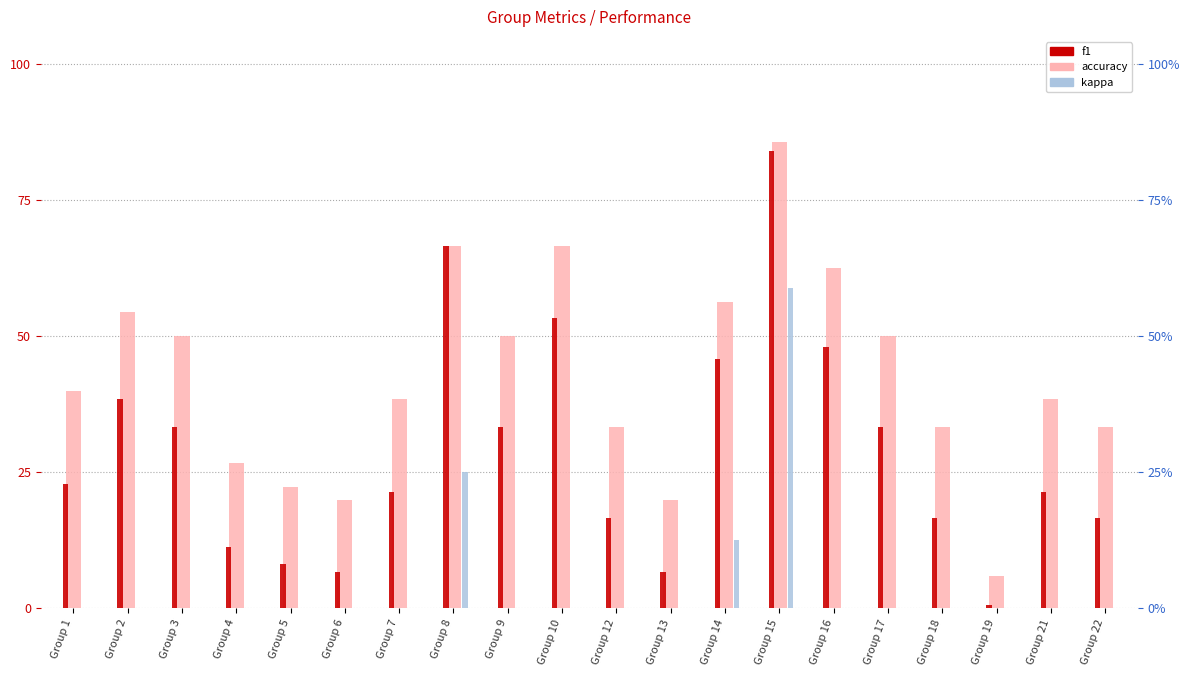

Count the number of data series in this chart.

3